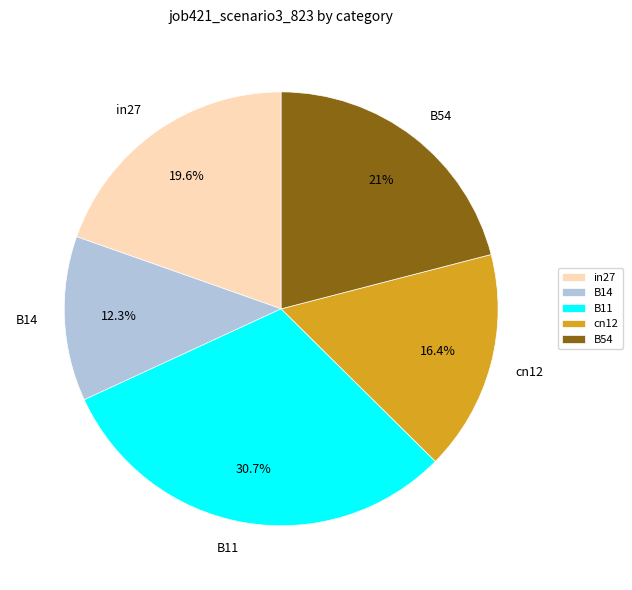

To the nearest percent, what is the difference between the cn12 and B14 slice percentages?

4%